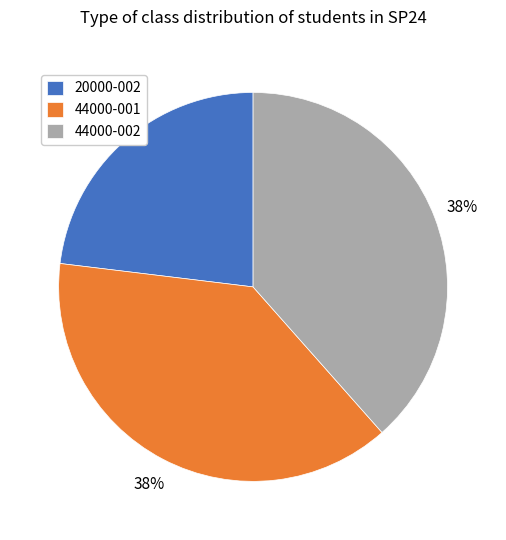

Count the number of slices in the pie.

3